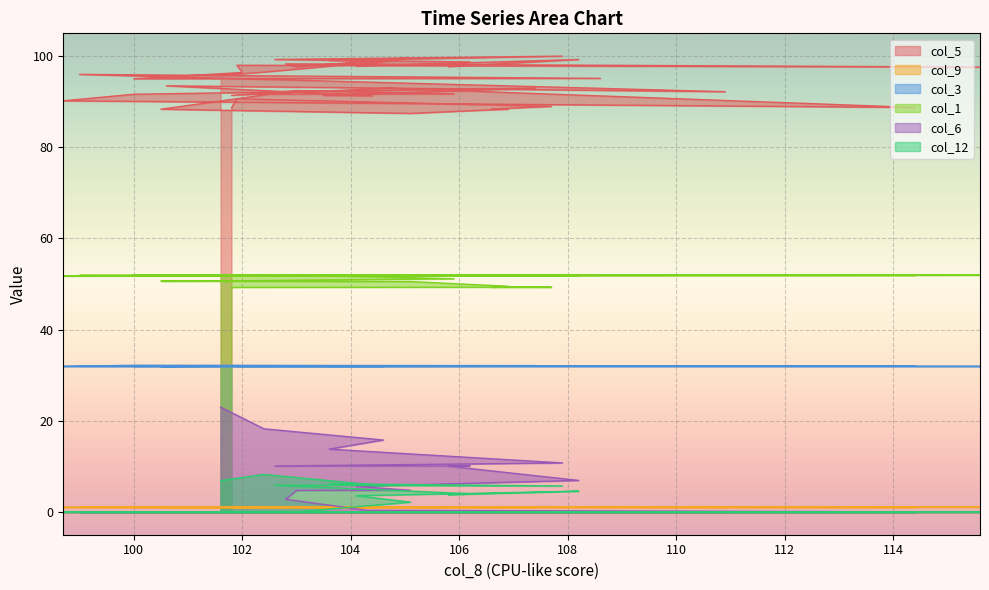

What is the sum of all col_12 values?

56.6